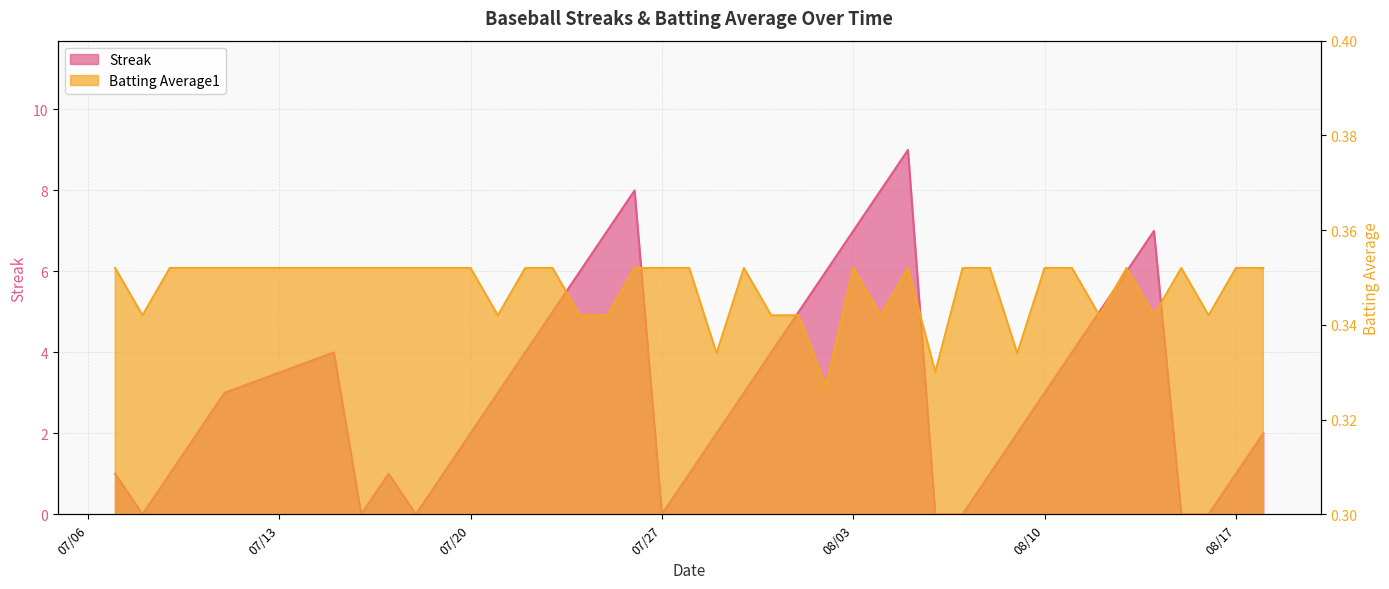

Is the value of Streak at 2010-07-24 greater than the value of Batting Average1 at 2010-07-29?

Yes